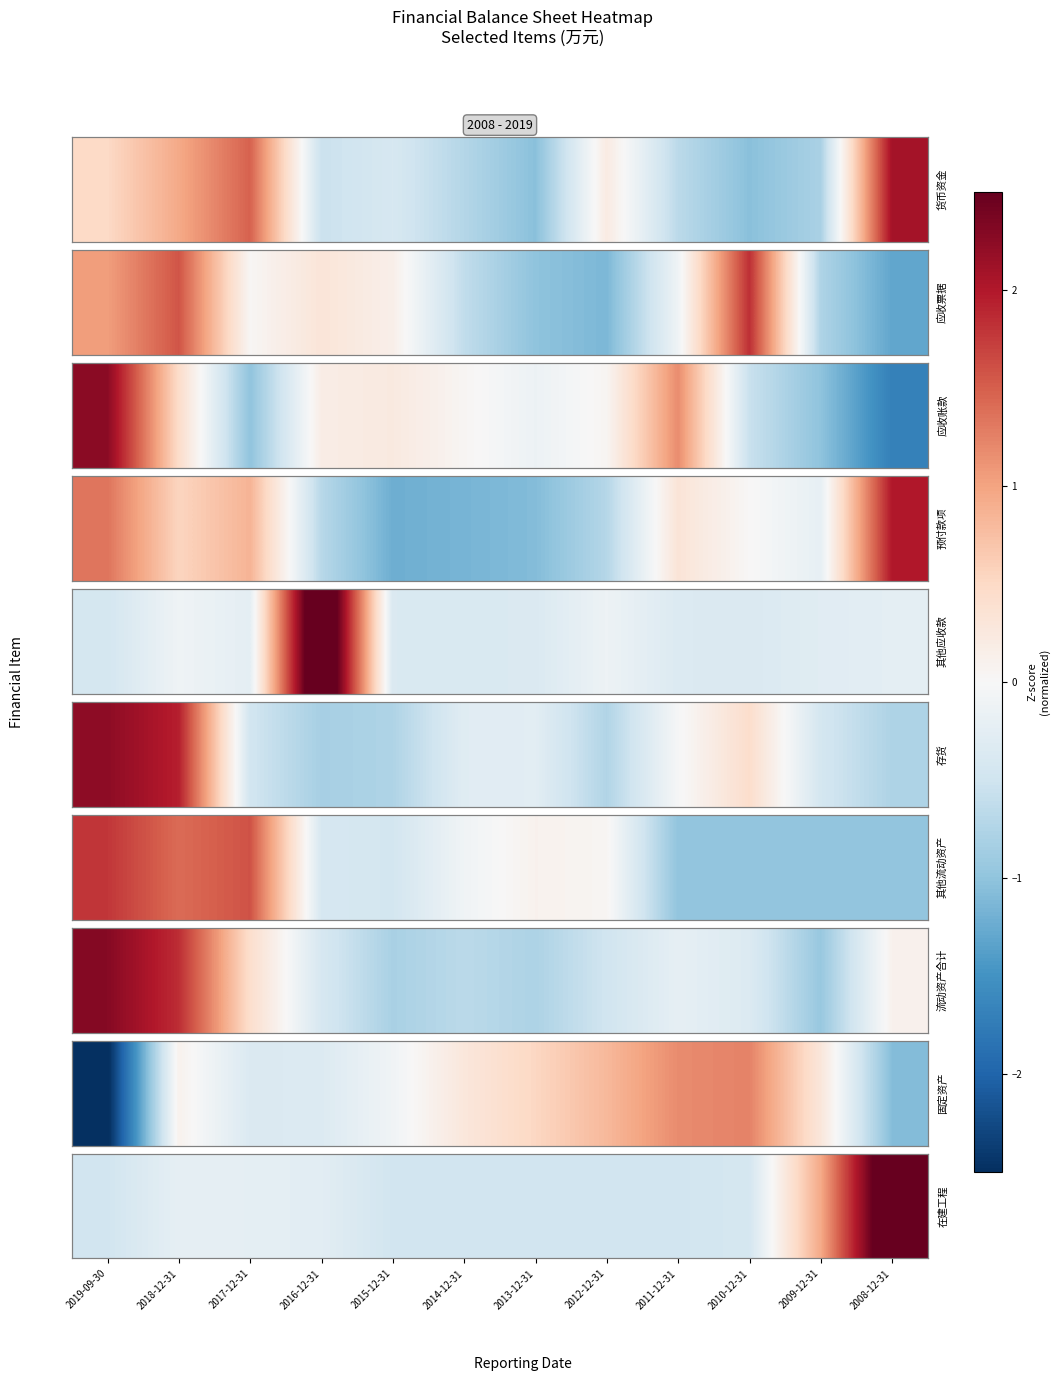

How many data points does each series have?

12